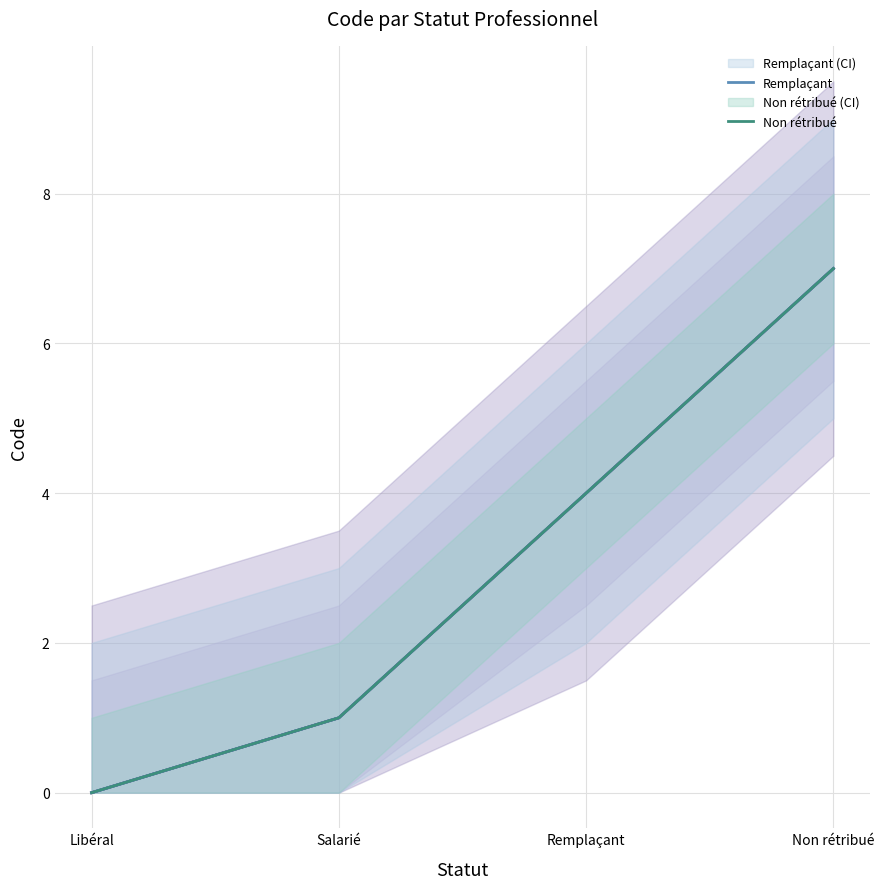

What is the sum of all Salarié values?

12